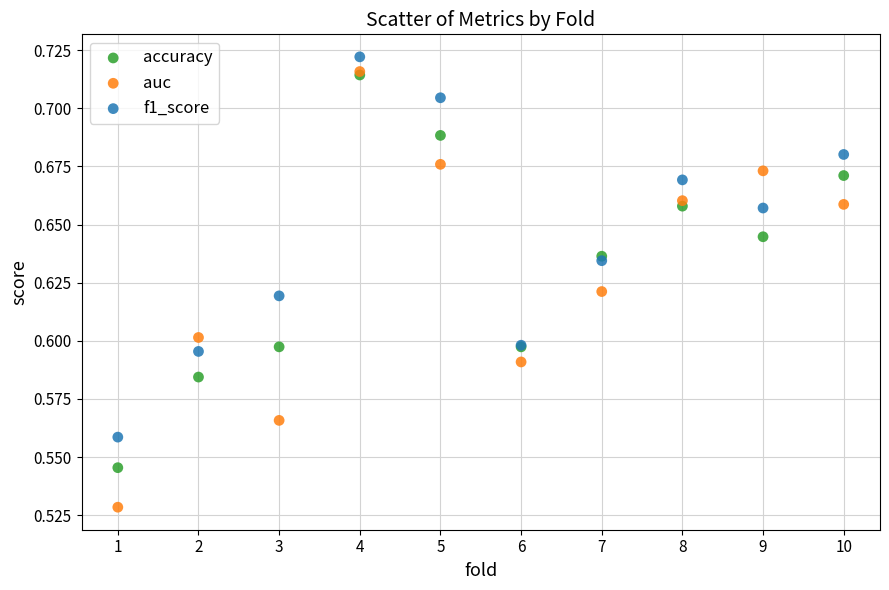

What are all the series names shown in the legend?

accuracy, auc, f1_score